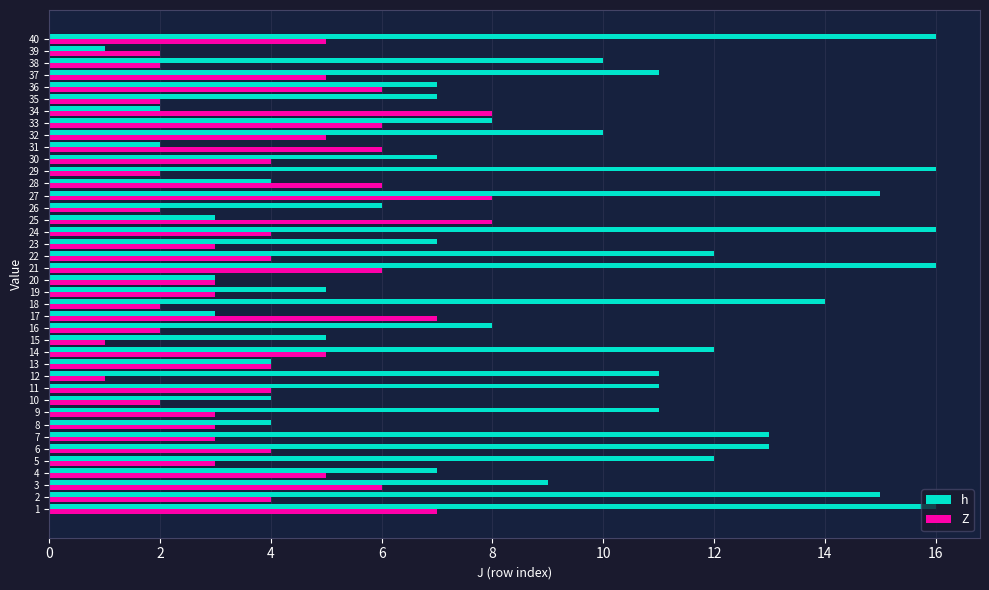

Which series has the largest range (max minus min)?

h